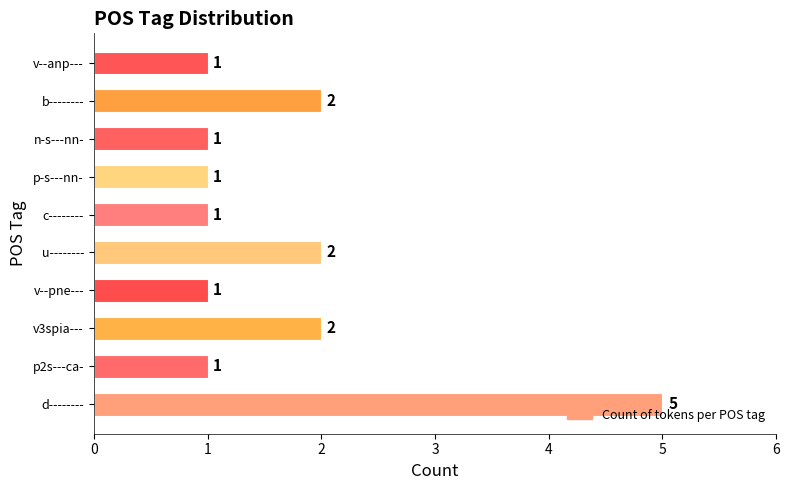

Count the number of data series in this chart.

1